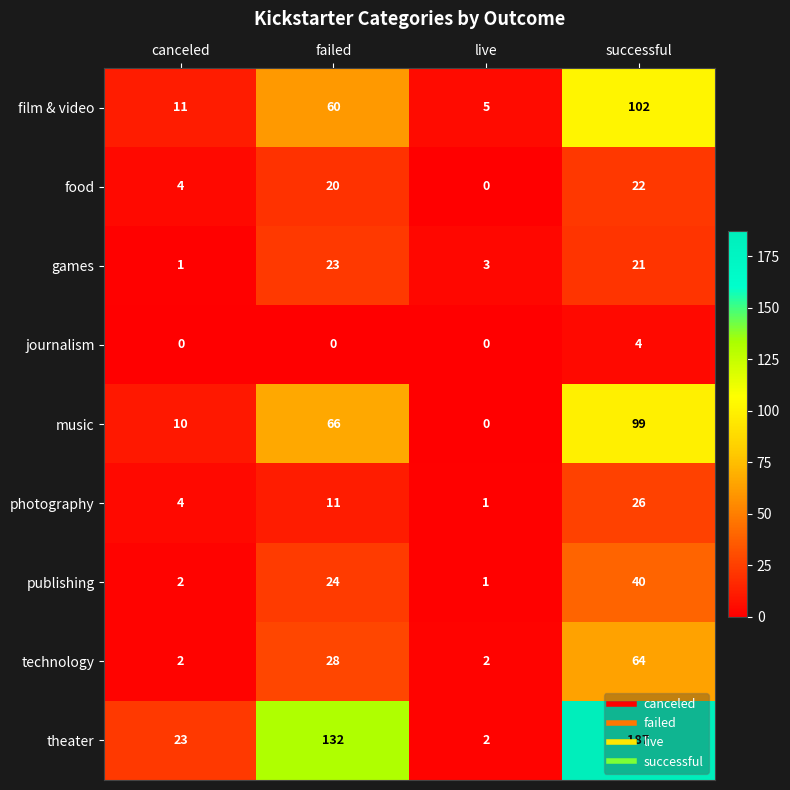

True or false: technology has a value of 2 at canceled.

True